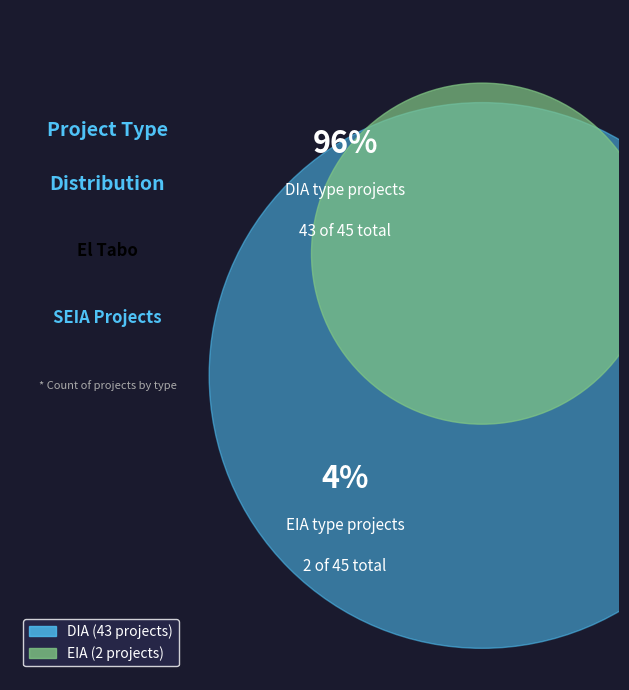

To the nearest percent, what is the difference between the DIA and EIA slice percentages?

91%